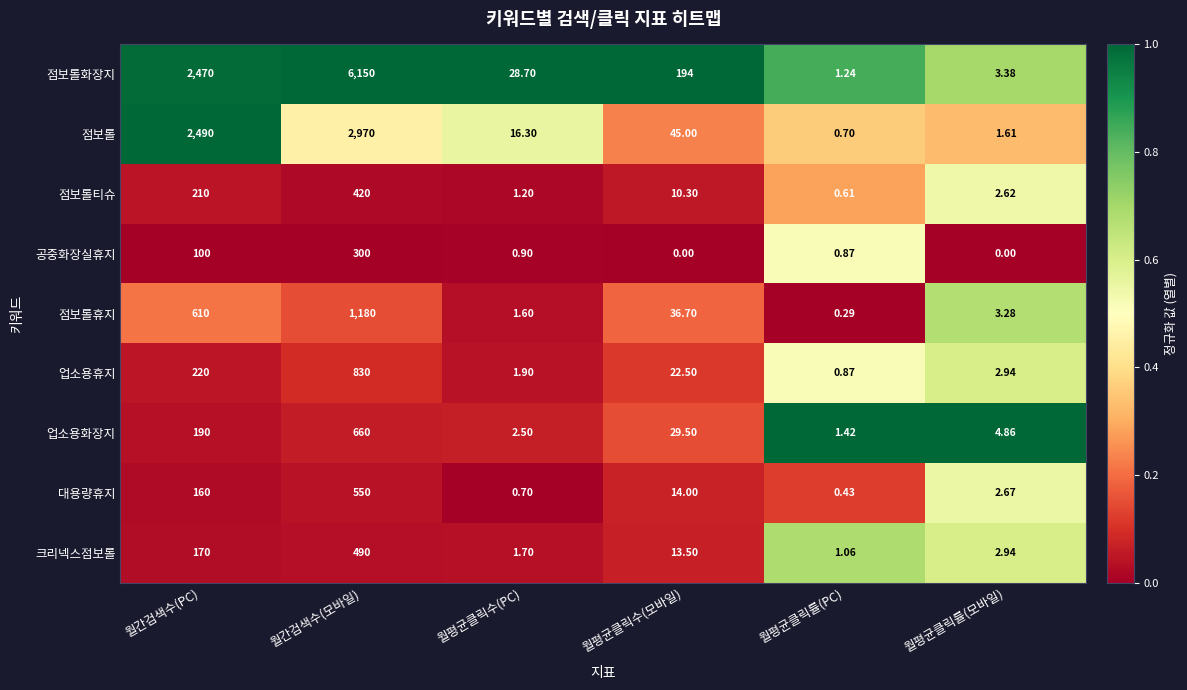

Which series has the largest range (max minus min)?

점보롤화장지